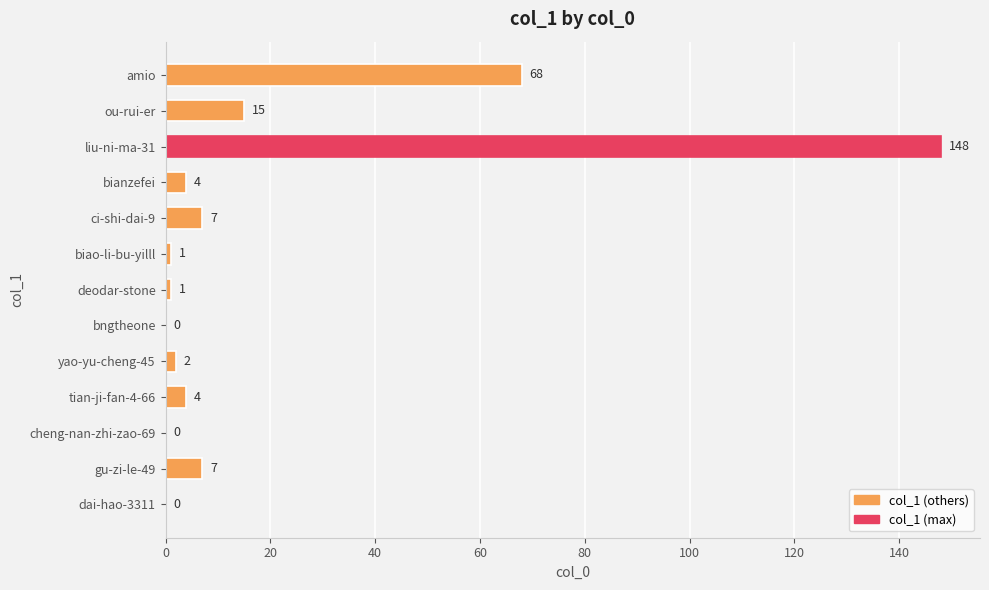

Count the number of categories in the chart.

13